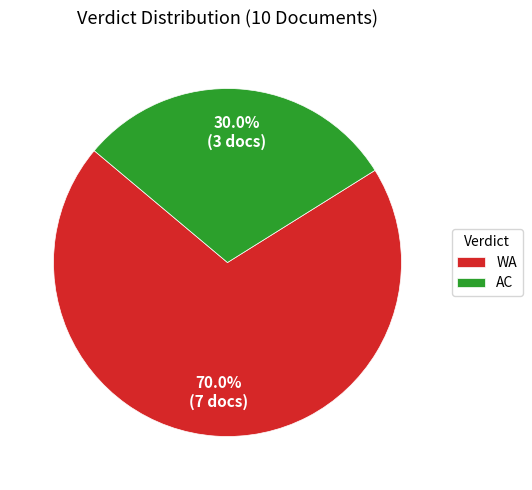

To the nearest percent, what is the difference between the WA and AC slice percentages?

40%